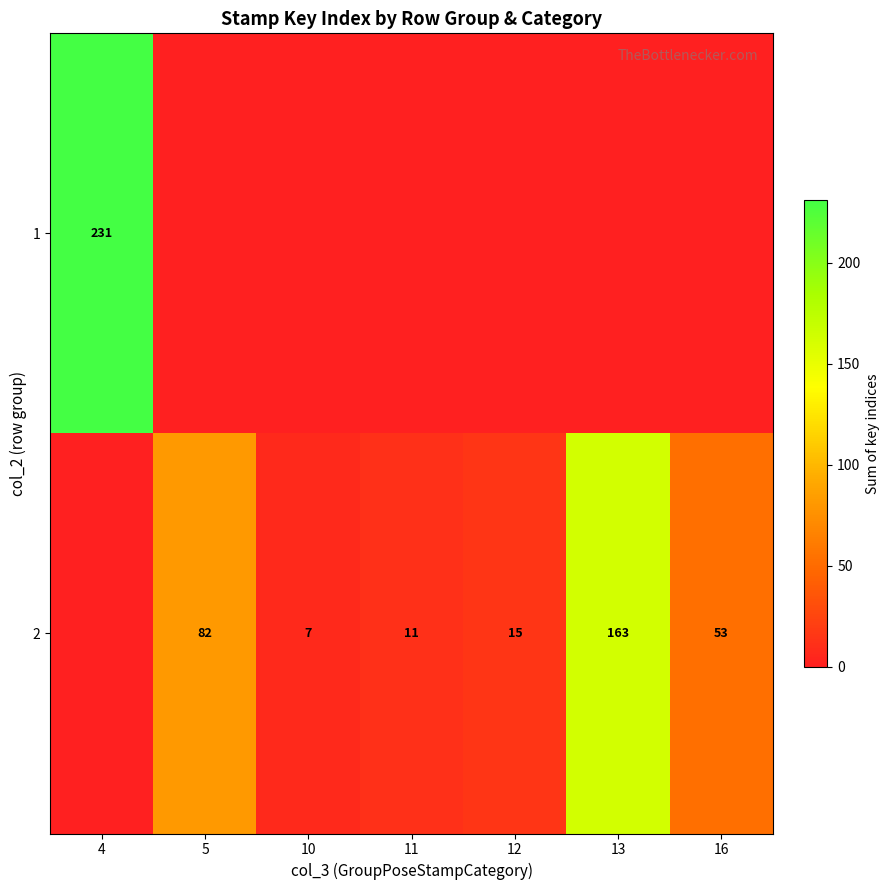

What is the sum of the 2 values at 10 and 13?

170